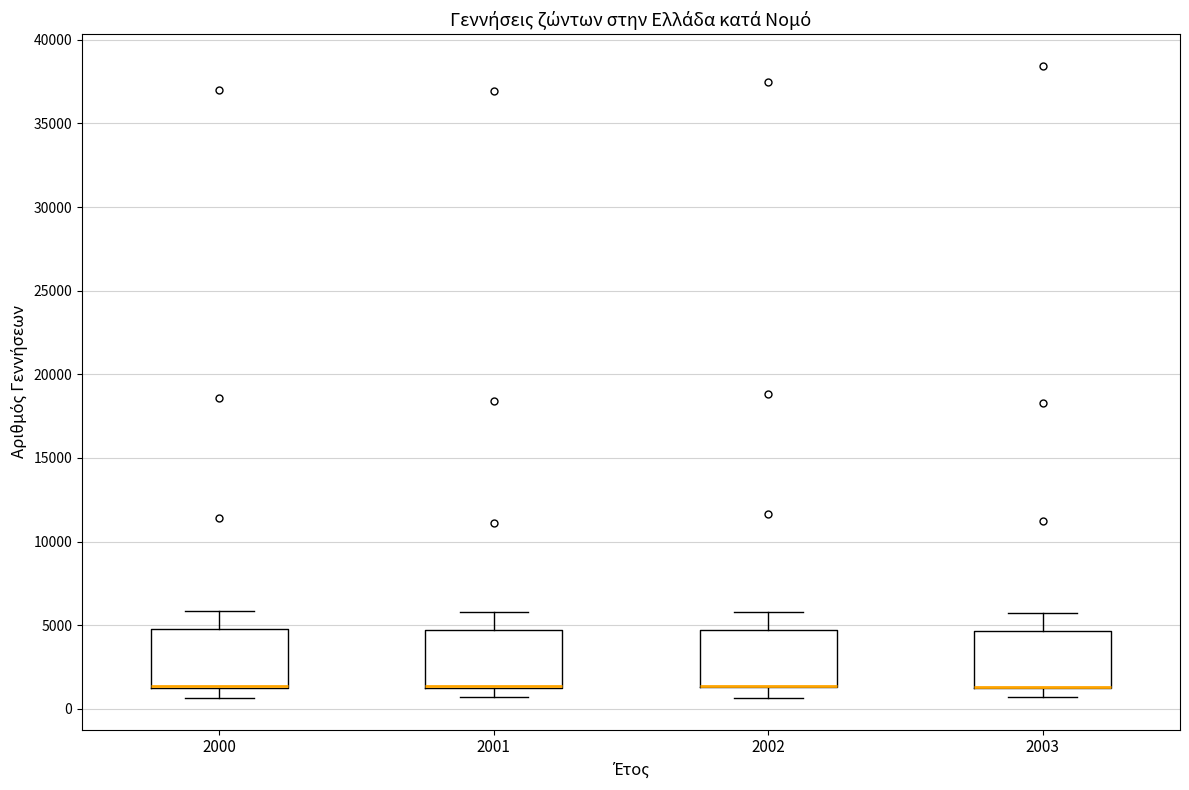

Reading left to right, read every box against the y-axis: the position of its median line, the range the box covers, and the ends of its whiskers. The values are not printed on the chart, so give them approximately, as read against the axis.

2000: median 1500 (drawn on the box's lower edge), box 1500 to 5000, whiskers 500 to 6000
2001: median 1500 (drawn on the box's lower edge), box 1000 to 4500, whiskers 500 to 6000
2002: median 1500 (drawn on the box's lower edge), box 1500 to 4500, whiskers 500 to 6000
2003: median 1500 (drawn on the box's lower edge), box 1000 to 4500, whiskers 500 to 5500